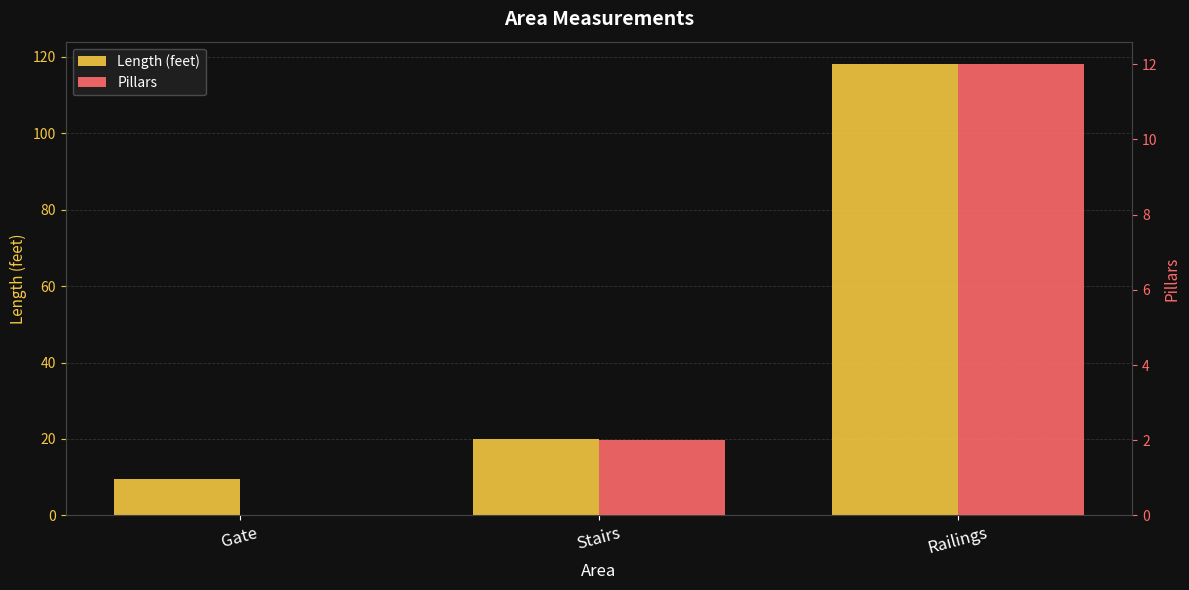

Reading right to left, transcribe all the data shown in this chart.

Length (feet): Railings=118.0	Stairs=20.0	Gate=9.5
Pillars: Railings=12.0	Stairs=2.0	Gate=0.0